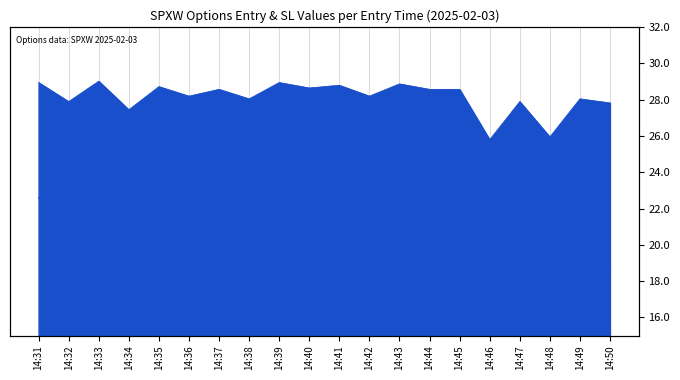

The value of entry_bid at 14:45 is 19.4. True or false?

True